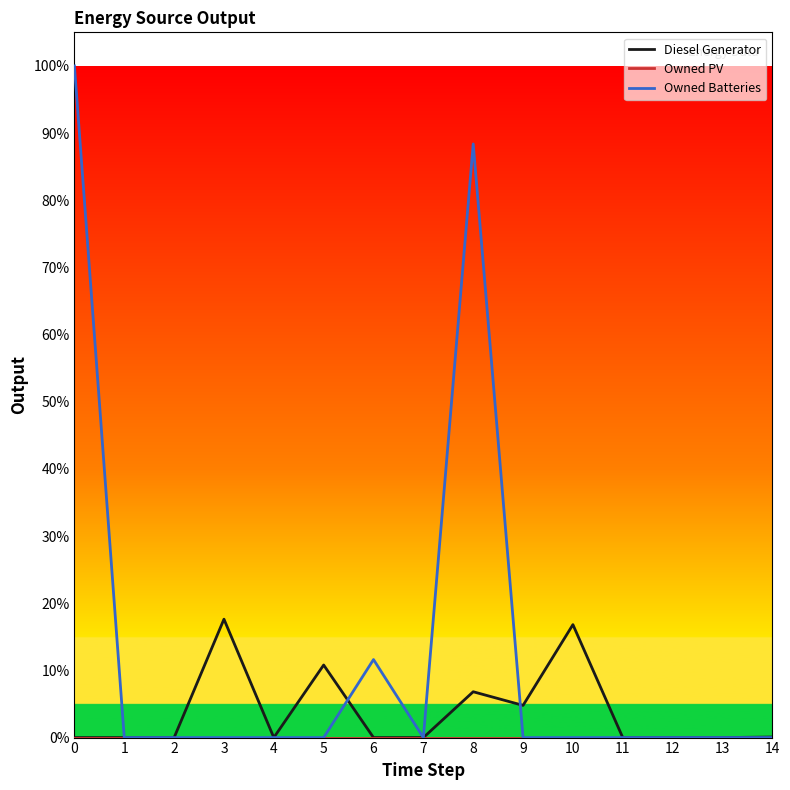

What is the spread (max minus min) of values at 9?

4.8